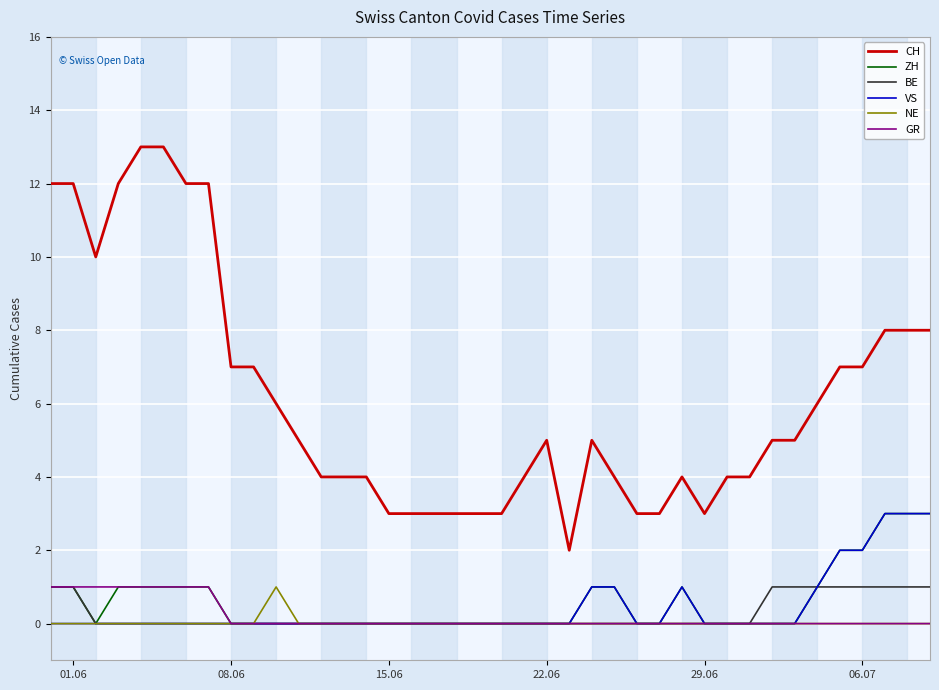

True or false: CH and ZH intersect in this chart.

False